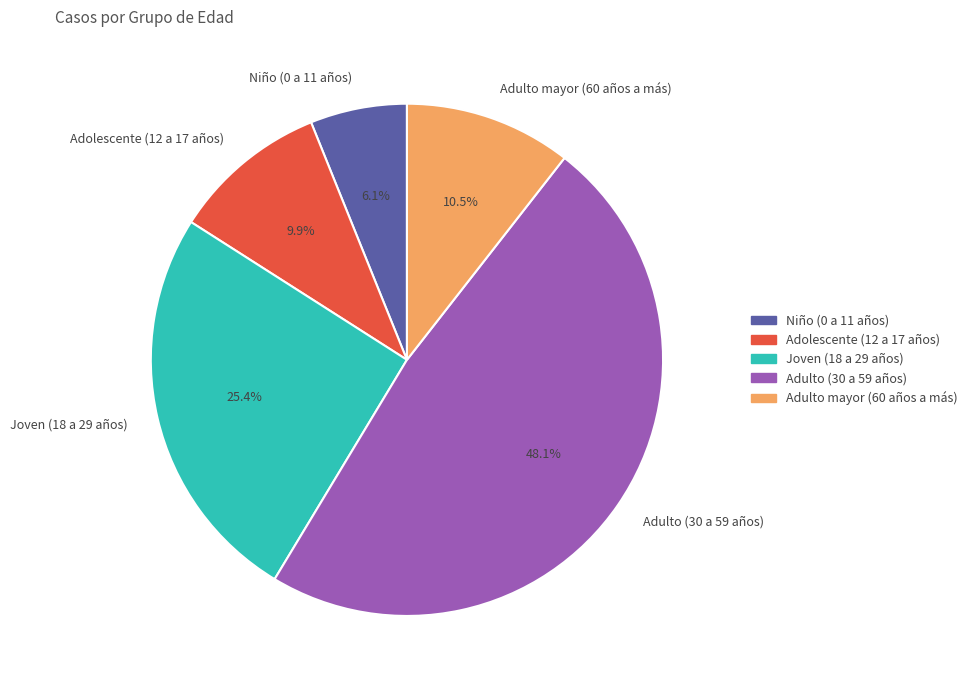

What percentage is the Adolescente (12 a 17 años) slice, to the nearest percent?

10%